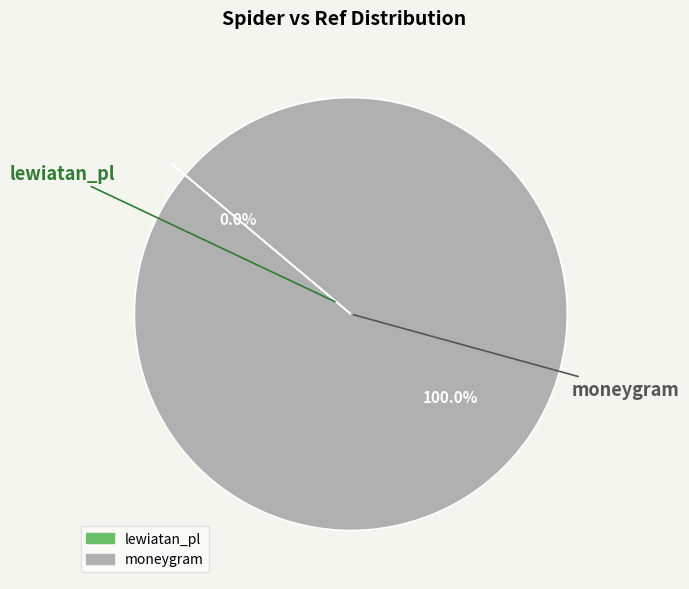

To the nearest percent, what is the difference between the largest and smallest slice percentages?

100%